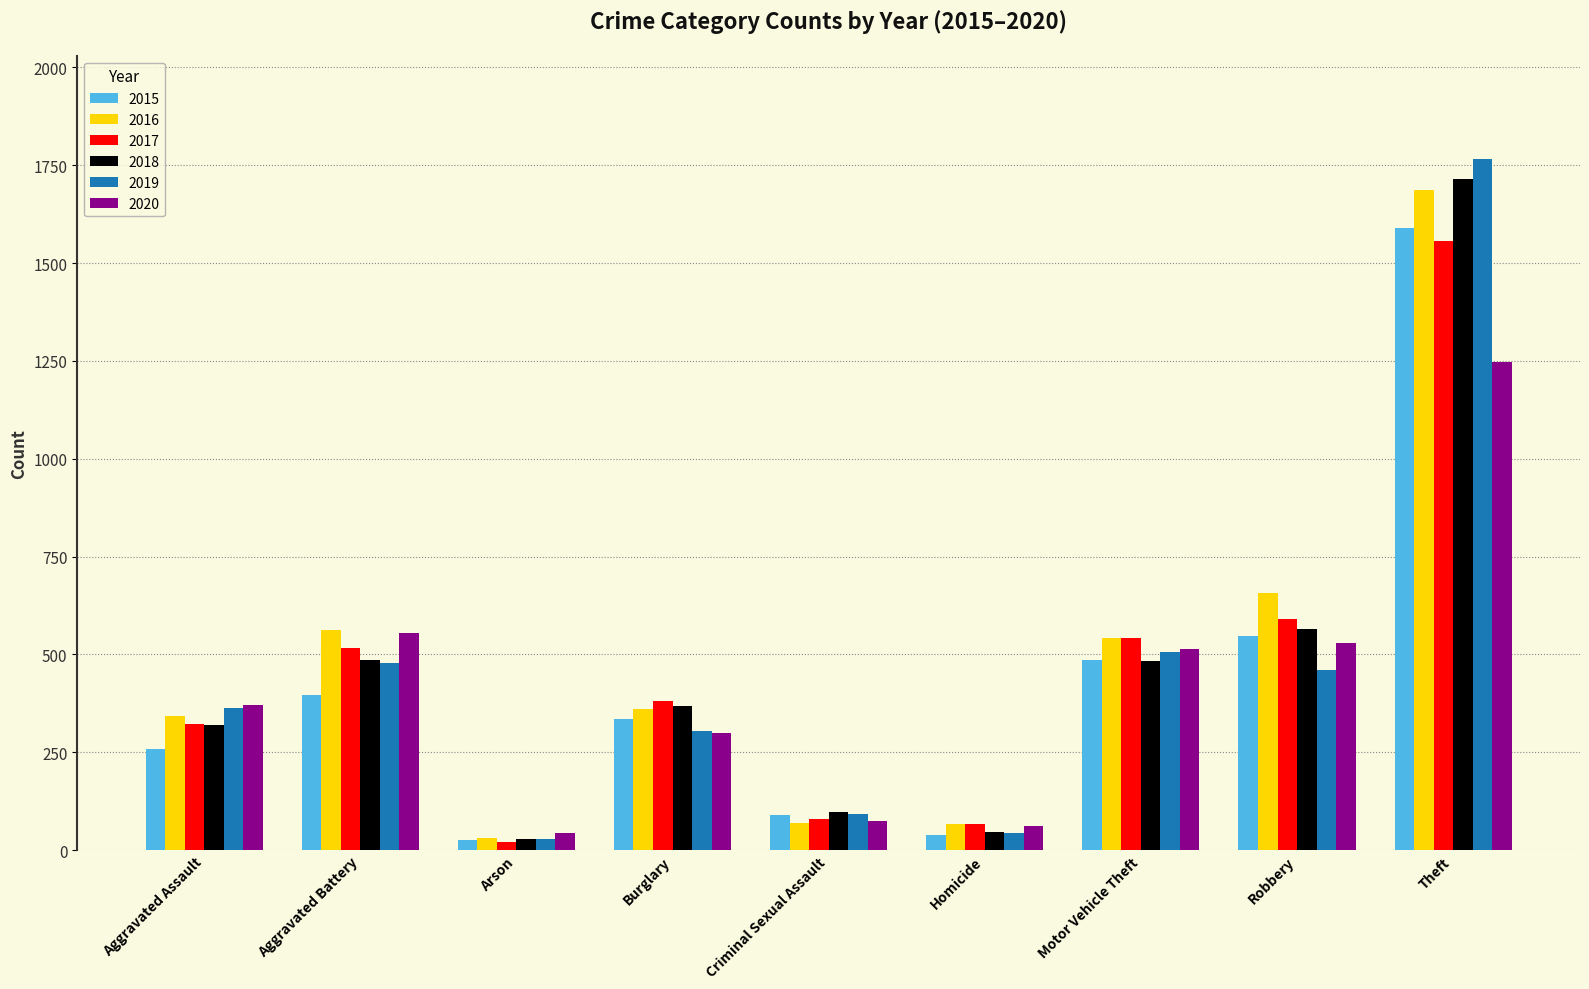

What position from the left is Burglary?

4